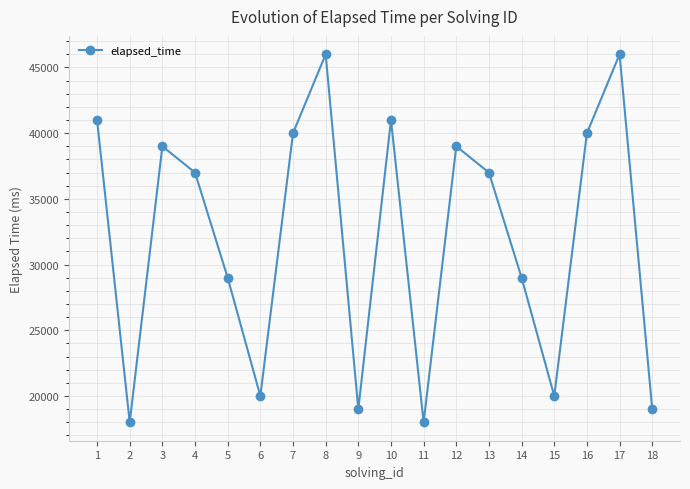

True or false: the data shows 15556 at 7.

False